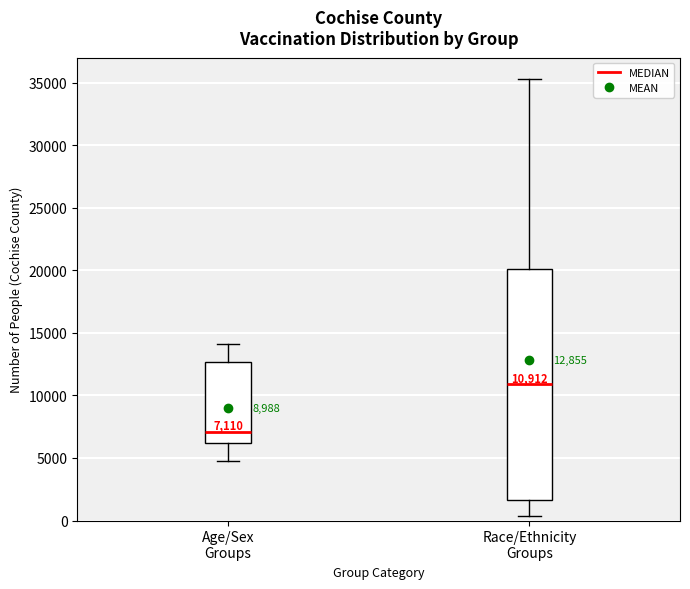

Which box is the tallest, from its lower edge to its upper edge?

Race/Ethnicity Groups